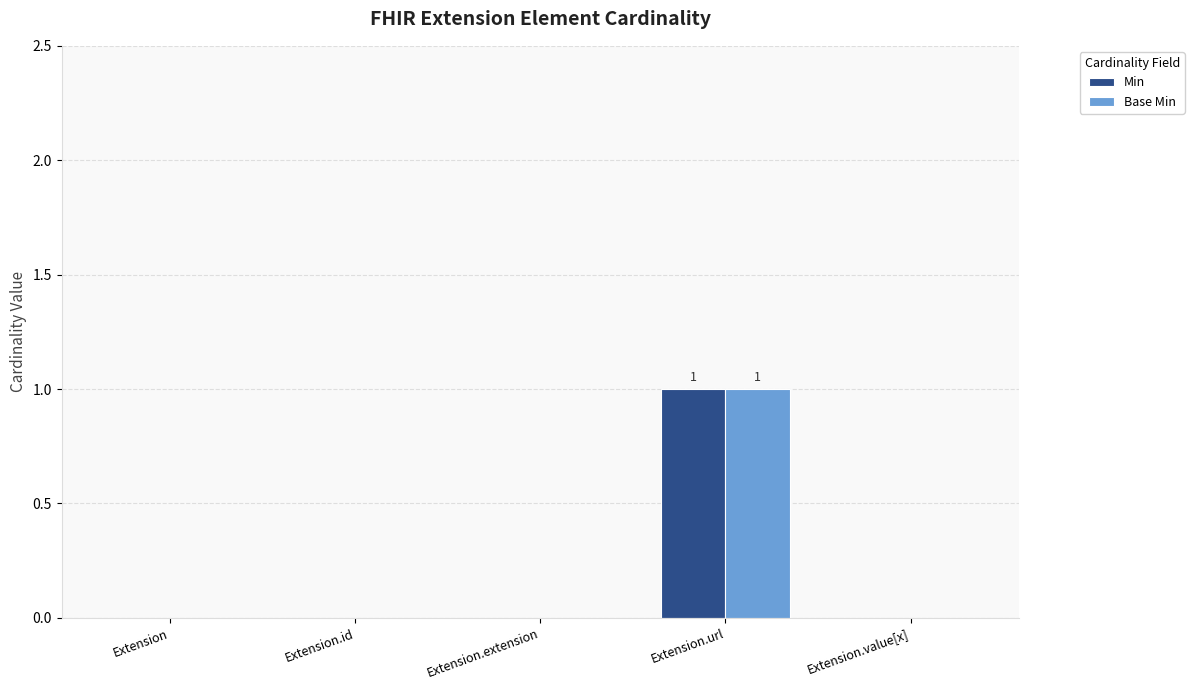

The value of Base Min at Extension.url is 1. True or false?

True